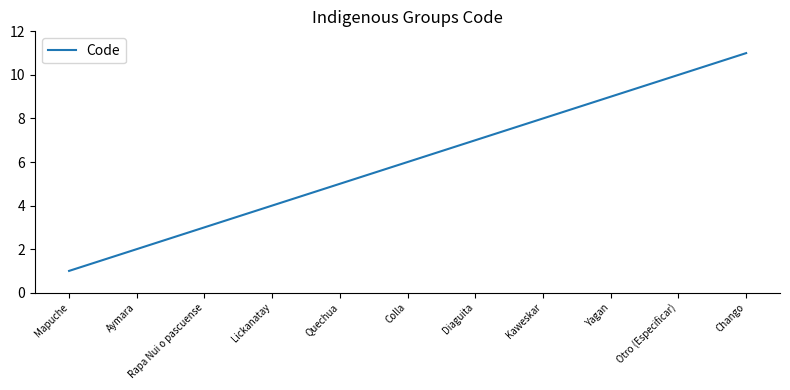

True or false: the data shows 7 at Quechua.

False